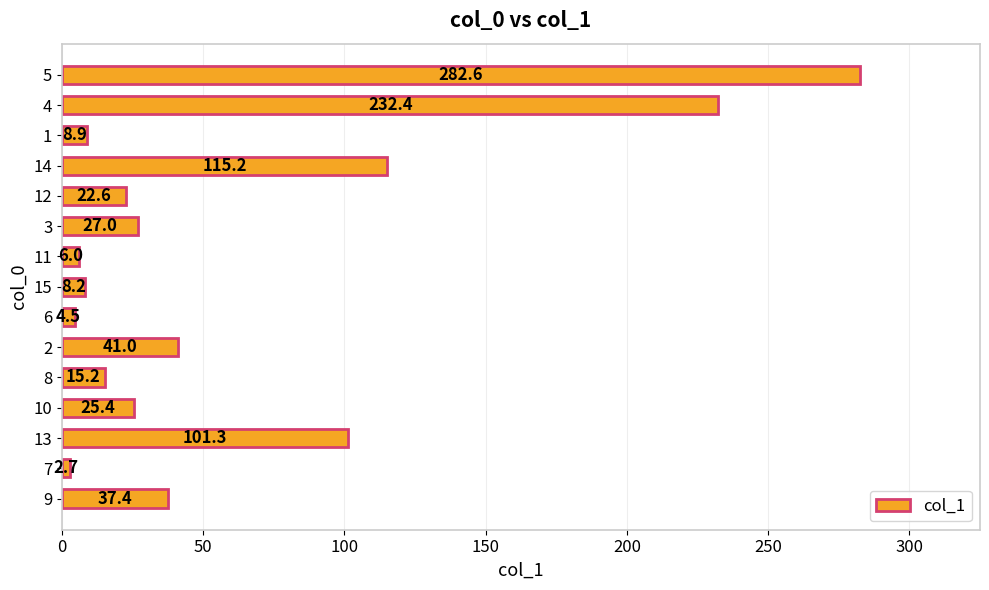

The chart shows a value of 187.4 at 11. True or false?

False